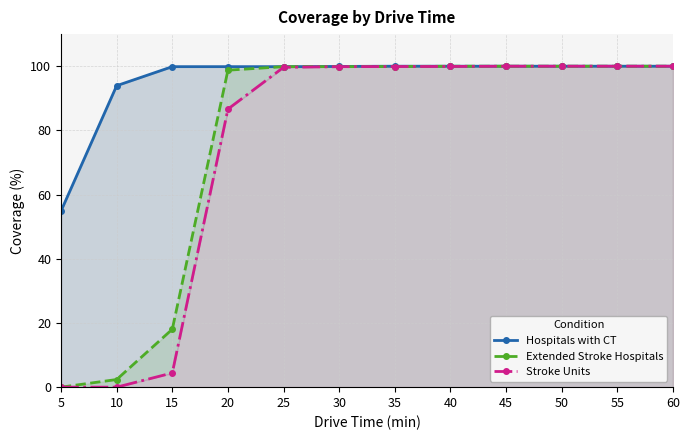

List the labels in order of Hospitals with CT value, largest first.

35, 40, 45, 50, 55, 60, 30, 15, 20, 25, 10, 5